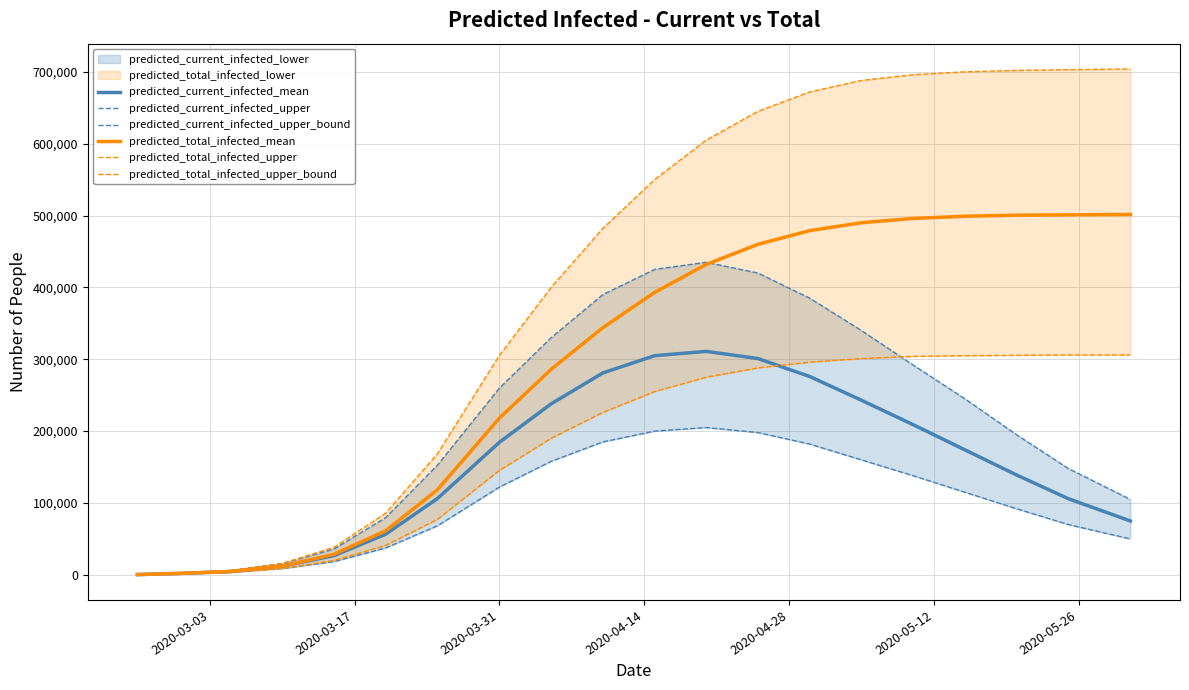

Reading left to right, extract all data points from this chart.

predicted_current_infected_mean: 394	1970	4699	12178	26692	56603	106110	184502	238000	281000	305000	311000	301000	276000	243000	209000	174000	139000	106000	75000
predicted_current_infected_upper: 300	1500	3539	8861	18459	37450	68230	122141	158000	185000	200000	205000	198000	182000	160000	138000	115000	92000	70000	50000
predicted_current_infected_upper_bound: 500	2500	6000	15857	35884	79676	152459	259974	330000	390000	425000	435000	420000	385000	340000	292000	245000	195000	148000	105000
predicted_total_infected_mean: 394	1970	4699	12178	28663	61303	118287	218149	286000	344000	393000	432000	460000	479000	490000	496000	499000	500500	501000	501500
predicted_total_infected_upper: 300	1500	3539	8861	19959	40989	77091	145364	190000	226000	255000	275000	288000	296000	301000	304000	305000	305500	306000	306000
predicted_total_infected_upper_bound: 500	2500	6000	15857	38384	85675	168315	305340	400000	482000	550000	605000	645000	672000	688000	696000	700000	702000	703000	704000